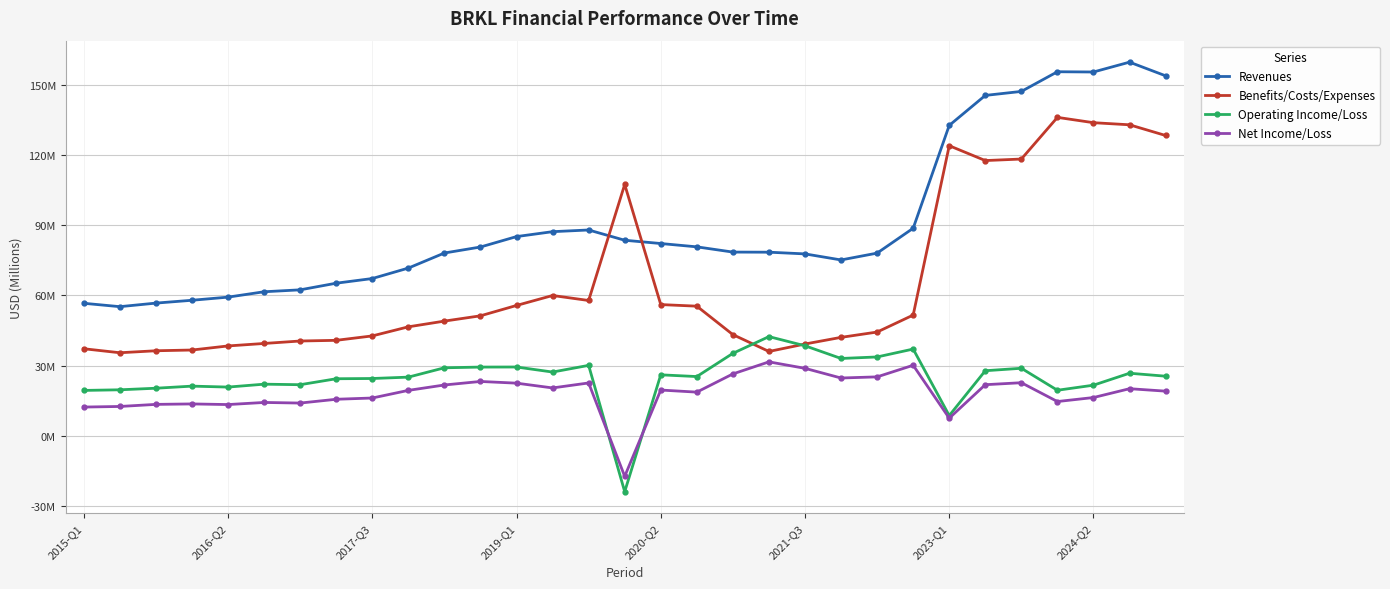

Reading right to left, what are all the values shown in this chart?

Revenues: 153.7	159.6	155.4	155.5	147.1	145.4	132.6	88.6	78.0	75.1	77.7	78.4	78.5	80.7	82.1	83.5	87.9	87.2	85.1	80.6	78.1	71.6	67.2	65.2	62.4	61.5	59.2	57.9	56.7	55.2	56.6
Benefits/Costs/Expenses: 128.2	132.8	133.7	136.0	118.2	117.5	123.9	51.6	44.3	42.1	39.2	36.0	43.2	55.4	56.1	107.3	57.8	59.9	55.7	51.3	49.0	46.6	42.7	40.8	40.5	39.5	38.4	36.7	36.3	35.5	37.2
Operating Income/Loss: 25.5	26.7	21.6	19.5	28.9	27.8	8.7	37.1	33.7	33.0	38.5	42.4	35.2	25.3	26.1	-23.8	30.1	27.3	29.4	29.4	29.1	25.1	24.5	24.4	21.8	22.1	20.8	21.2	20.3	19.7	19.4
Net Income/Loss: 19.1	20.1	16.4	14.7	22.7	21.9	7.6	30.1	25.2	24.7	28.8	31.6	26.5	18.7	19.6	-17.3	22.6	20.5	22.5	23.2	21.7	19.4	16.2	15.6	14.0	14.3	13.4	13.6	13.4	12.6	12.3